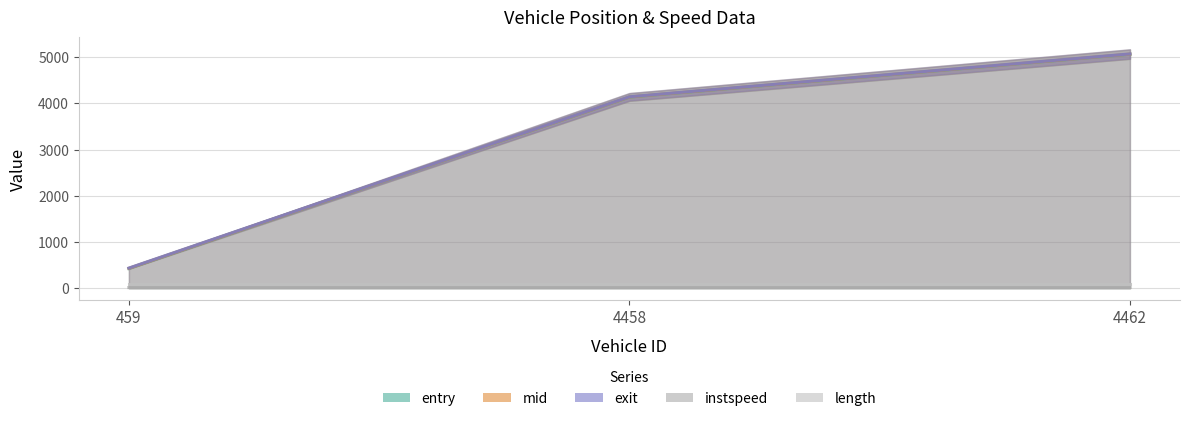

Rank the series at 4458 from lowest to highest value.

instspeed, entry, mid, exit